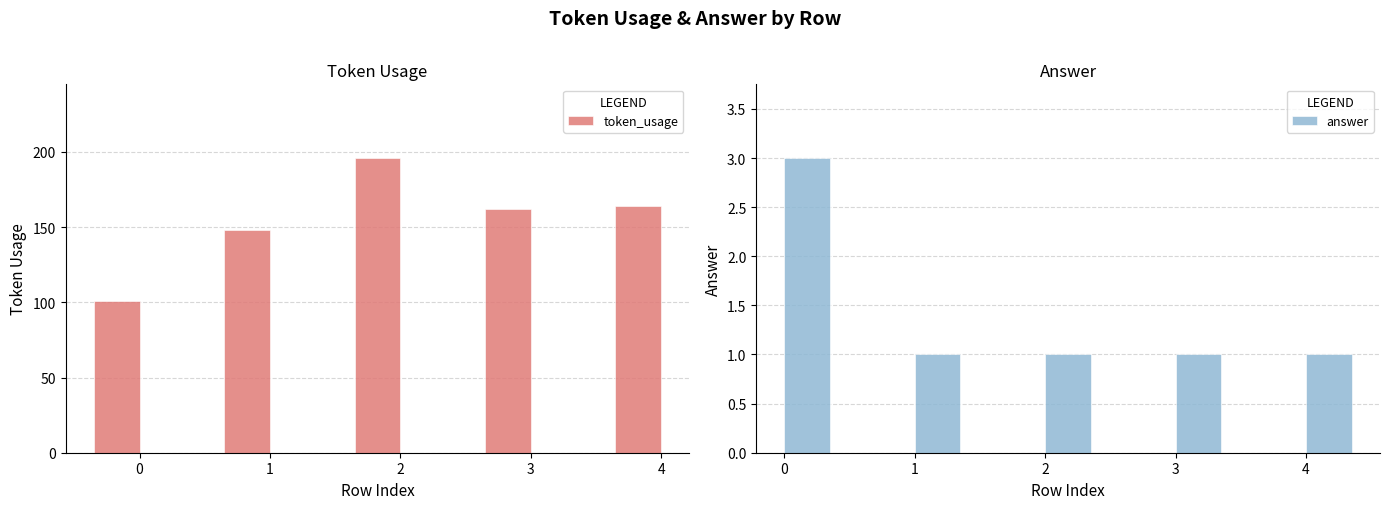

Reading right to left, what are all the values shown in this chart?

token_usage: 164	162	196	148	101
answer: 1	1	1	1	3